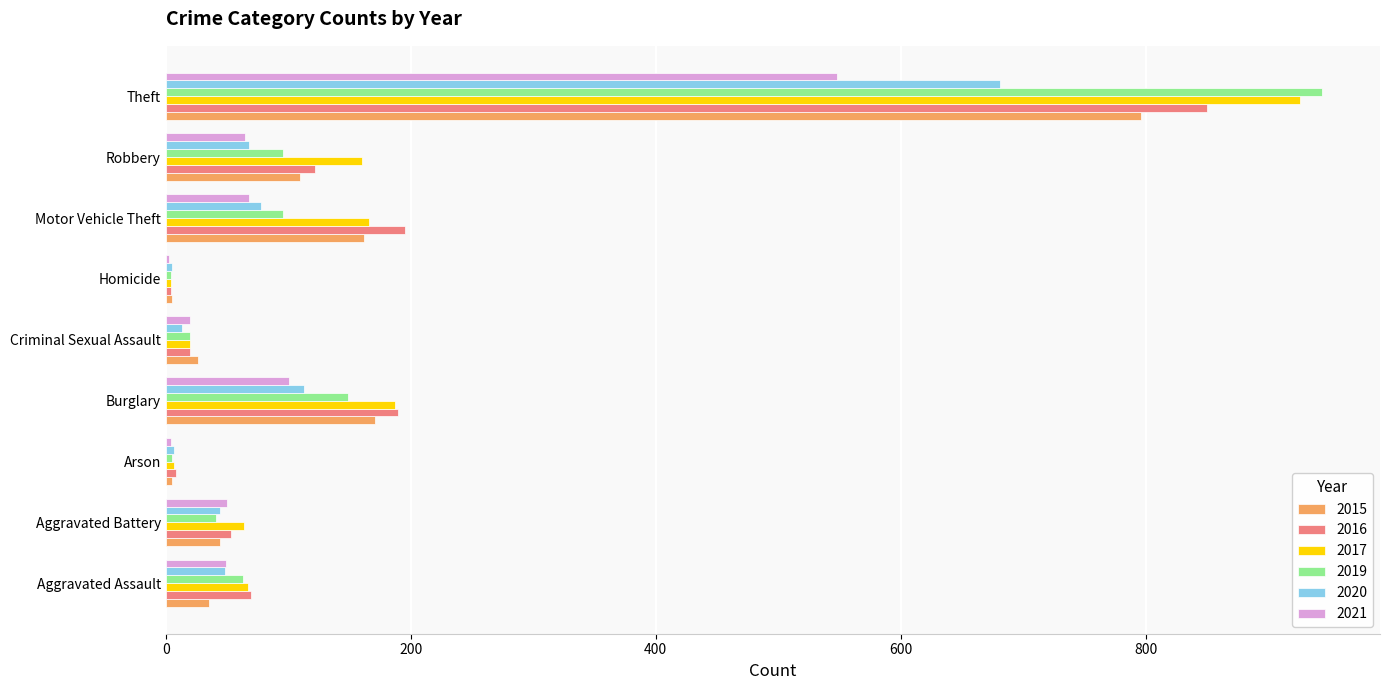

What is the approximate value of 2020 at Aggravated Battery?

44